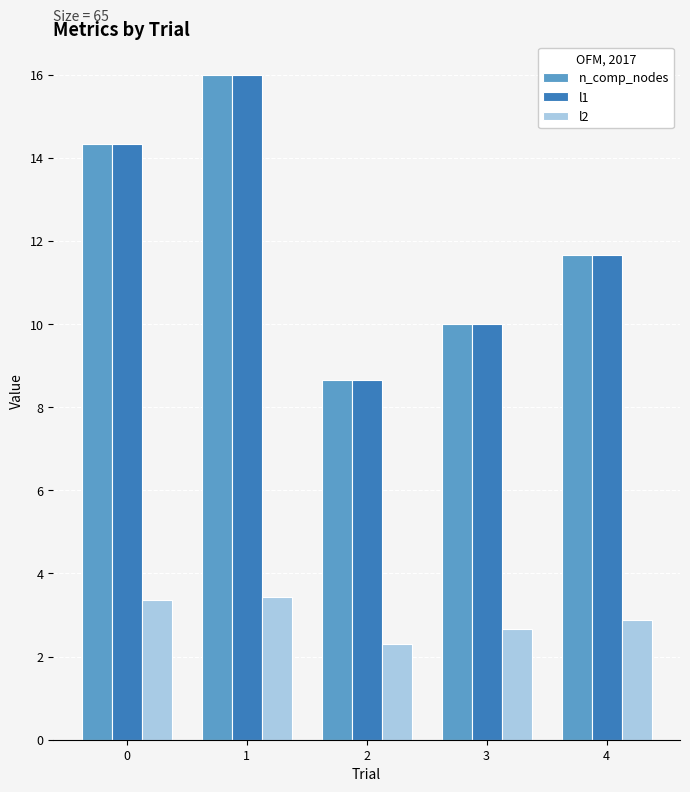

Is the value of n_comp_nodes at 4 greater than the value of l2 at 0?

Yes